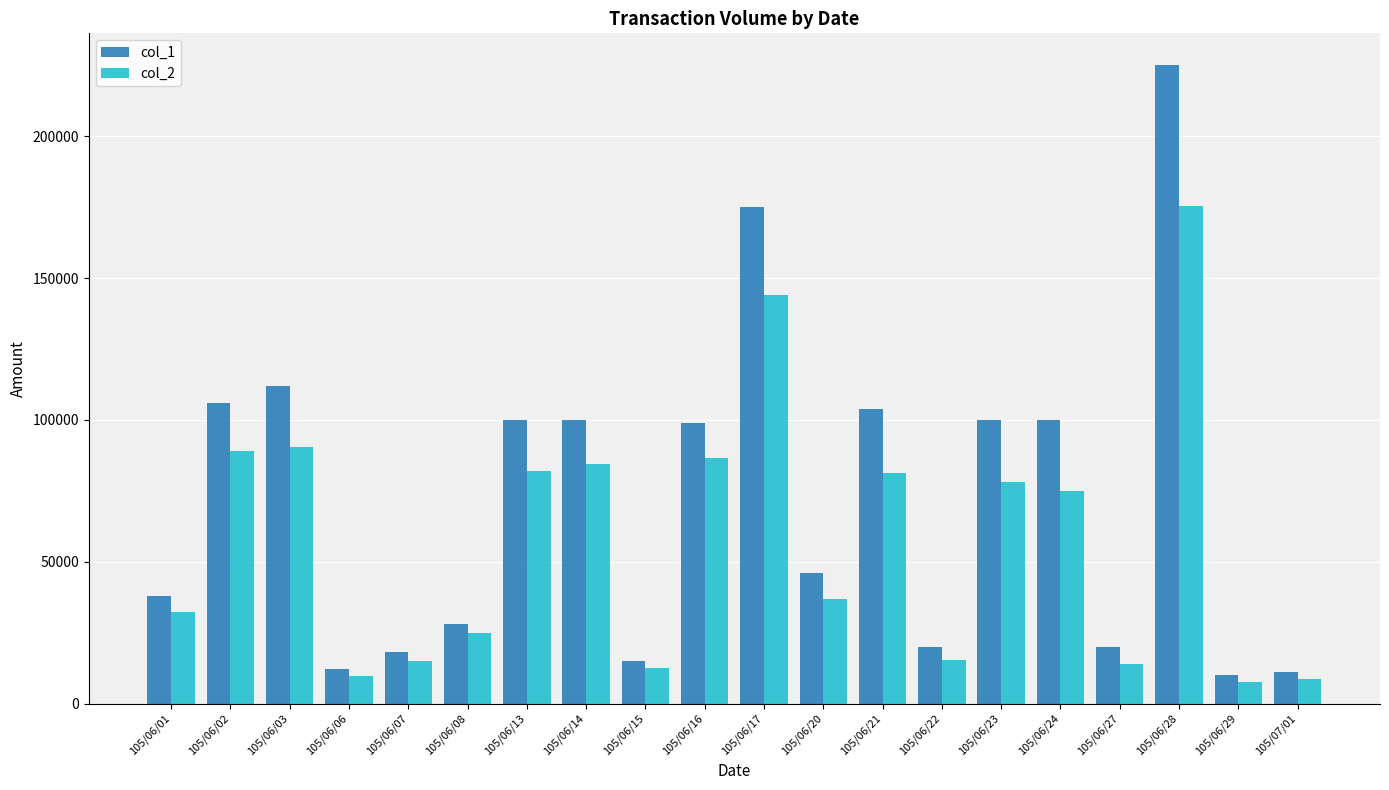

At which category is the sum across all series the highest?

105/06/28